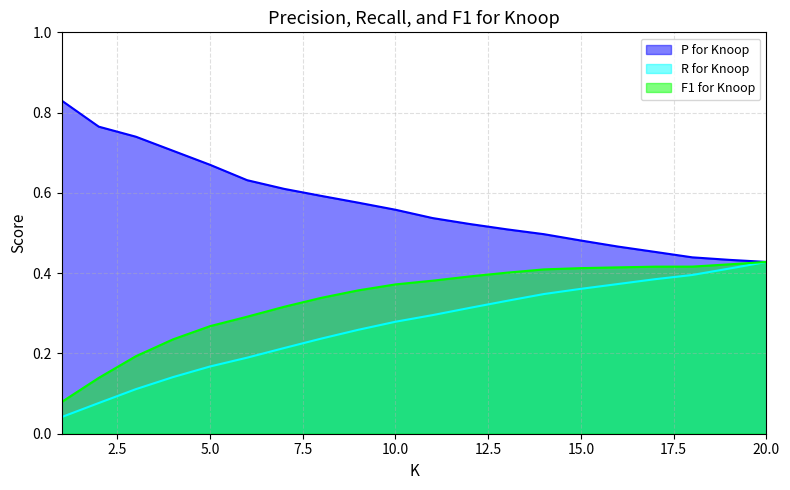

What is the sum of all P for Knoop values?

11.4